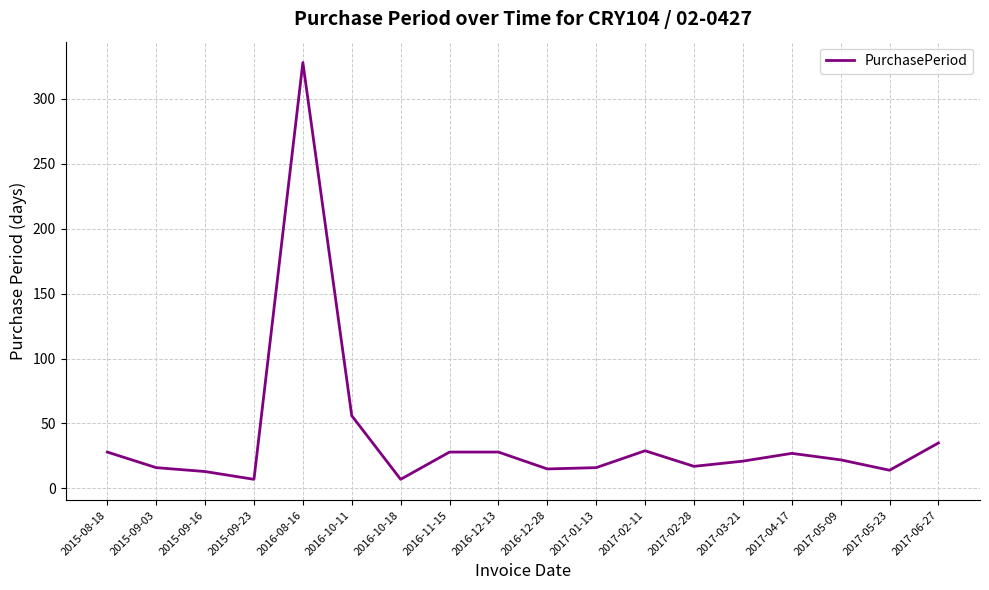

Approximately how many times larger is the value at 2017-03-21 compared to 2016-10-18?

3.0